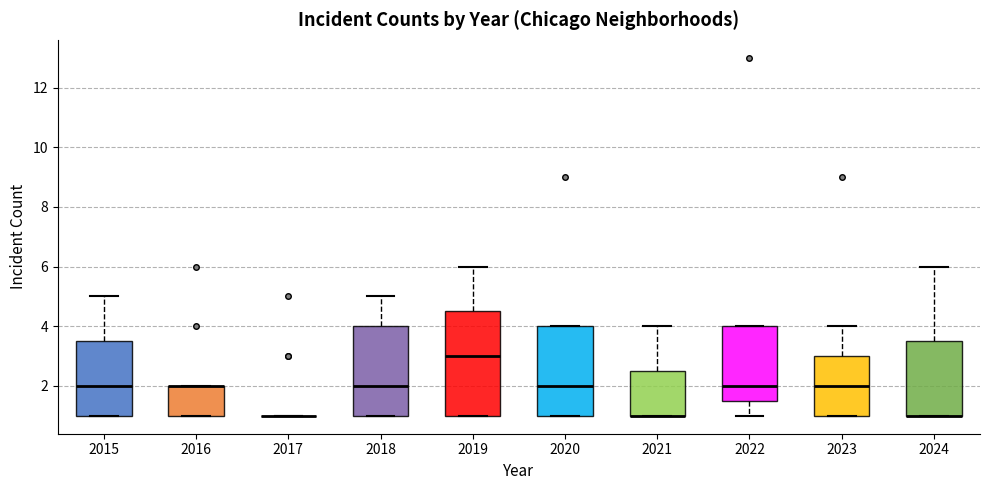

Reading left to right, transcribe this box plot: for each box, give where its median line is, the range the box spans, and where its two whiskers end, as read against the y-axis. The values are not printed on the chart, so give them approximately, as read against the axis.

2015: median 2.0, box 1.0 to 3.6, whiskers 1.0 to 5.0
2016: median 2.0 (drawn on the box's upper edge), box 1.0 to 2.0, whiskers 1.0 to 2.0
2017: box collapsed to a line at 1.0, whiskers 1.0 to 1.0
2018: median 2.0, box 1.0 to 4.0, whiskers 1.0 to 5.0
2019: median 3.0, box 1.0 to 4.6, whiskers 1.0 to 6.0
2020: median 2.0, box 1.0 to 4.0, whiskers 1.0 to 4.0
2021: median 1.0 (drawn on the box's lower edge), box 1.0 to 2.6, whiskers 1.0 to 4.0
2022: median 2.0, box 1.6 to 4.0, whiskers 1.0 to 4.0
2023: median 2.0, box 1.0 to 3.0, whiskers 1.0 to 4.0
2024: median 1.0 (drawn on the box's lower edge), box 1.0 to 3.6, whiskers 1.0 to 6.0